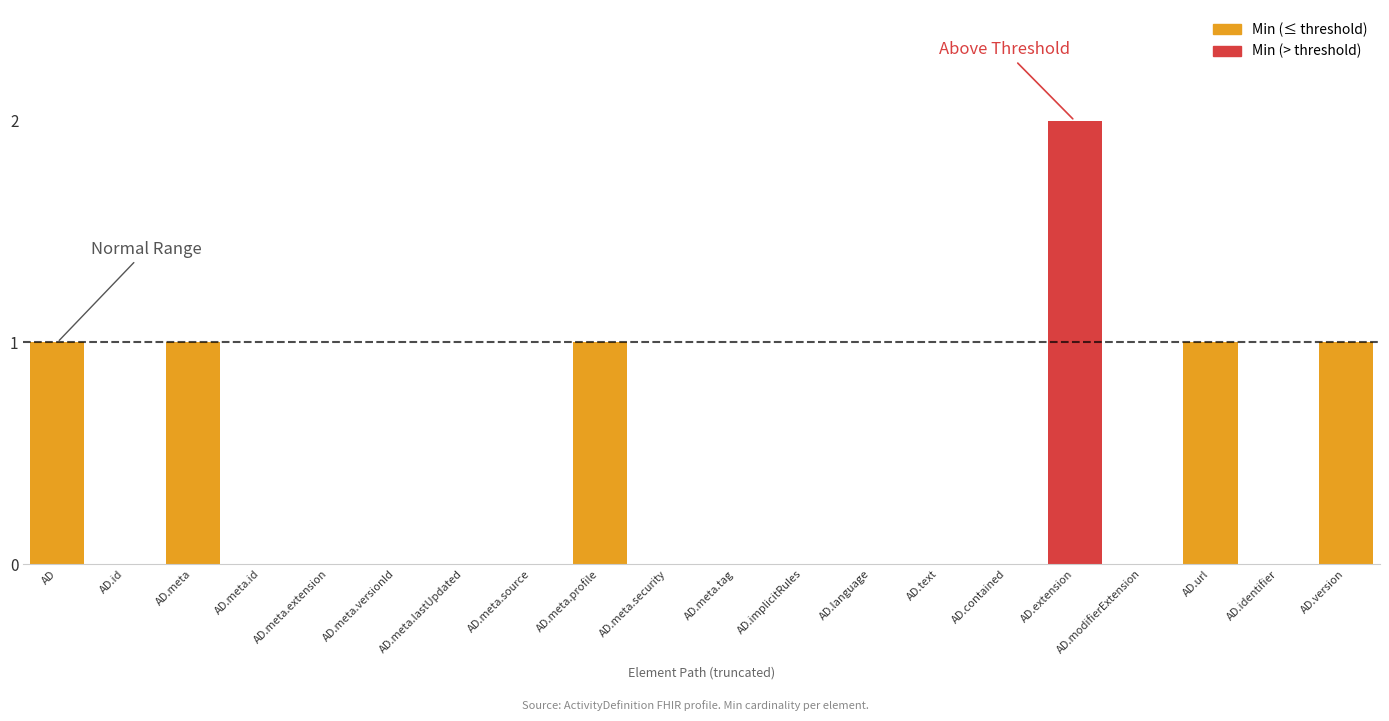

Are the bars horizontal?

No